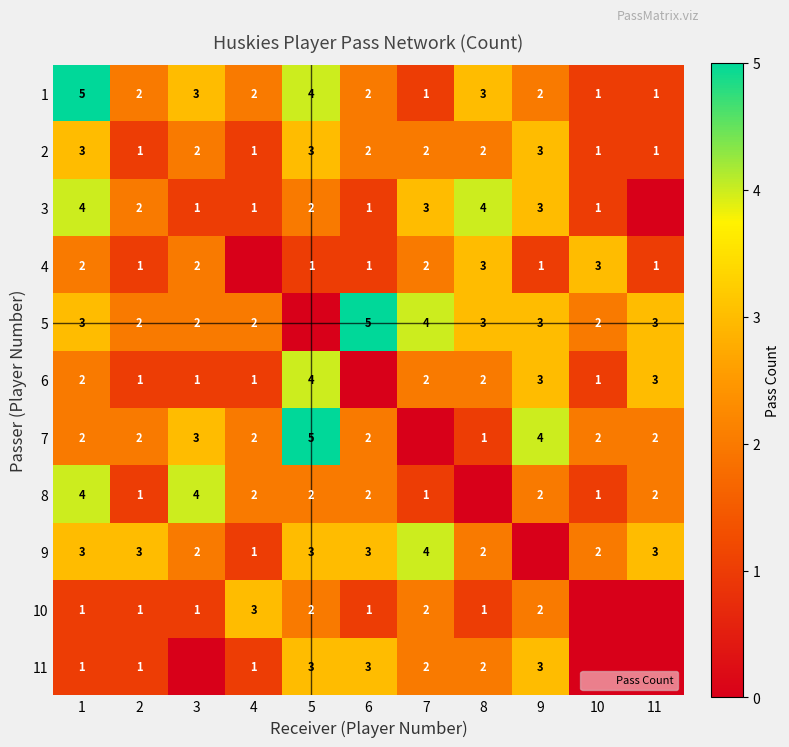

The value of 3 at 6 is 2. True or false?

False